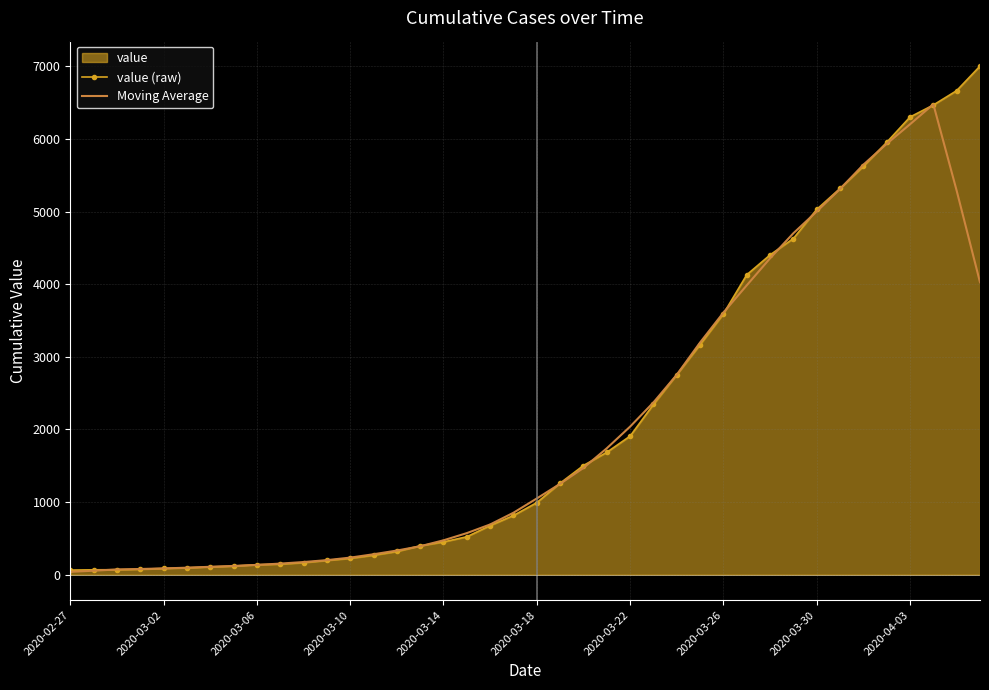

Which series has the widest spread of values?

value (raw)